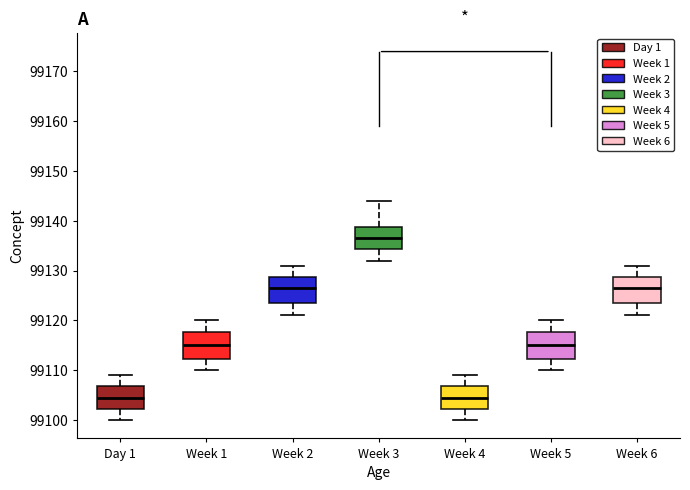

Where does the lower whisker of the box for Week 1 end on the y-axis? The values are not printed on the chart, so give them approximately, as read against the axis.

99110